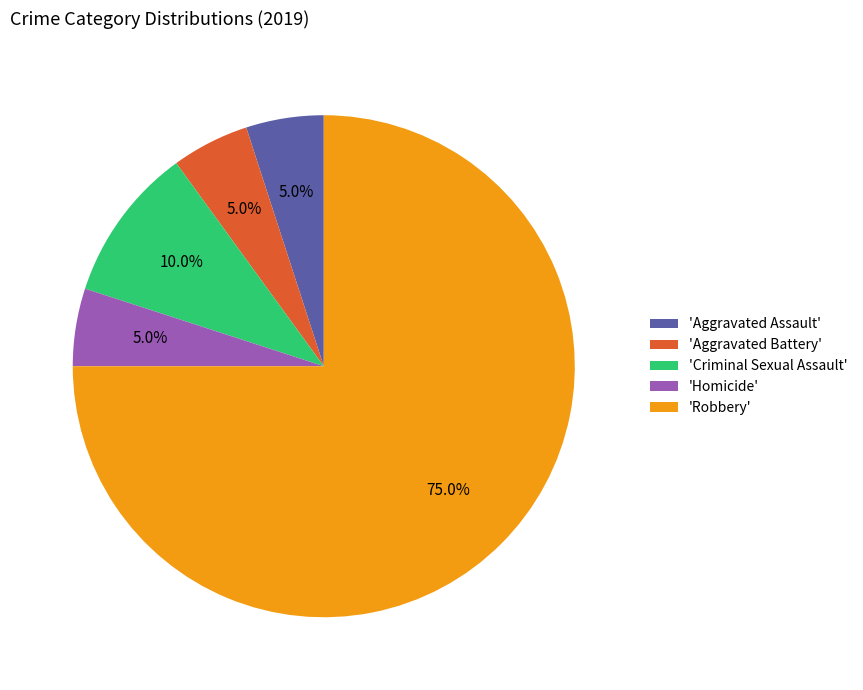

Is there a majority slice in this chart?

Yes